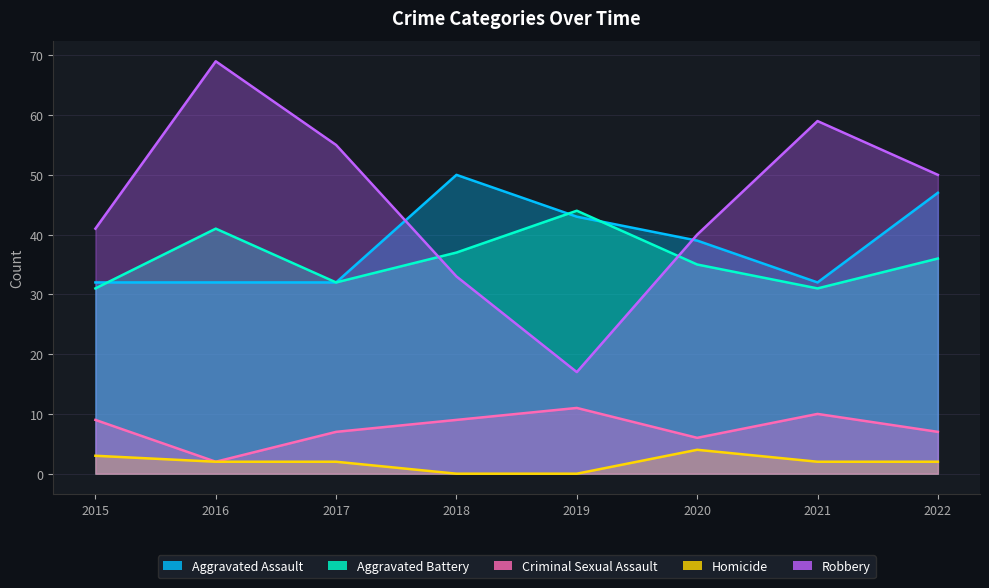

True or false: Robbery has more than 0 points higher than both neighbors.

True